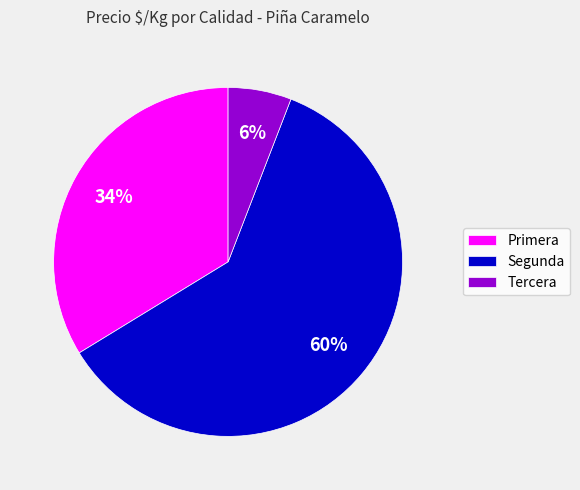

Is it true that Primera is 44% of the pie?

False